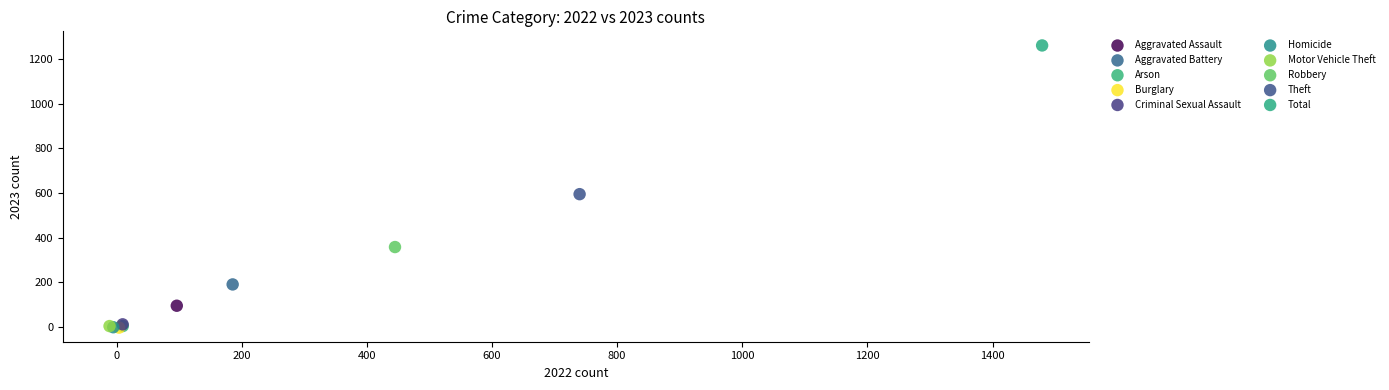

What are all the series names shown in the legend?

Aggravated Assault, Aggravated Battery, Arson, Burglary, Criminal Sexual Assault, Homicide, Motor Vehicle Theft, Robbery, Theft, Total